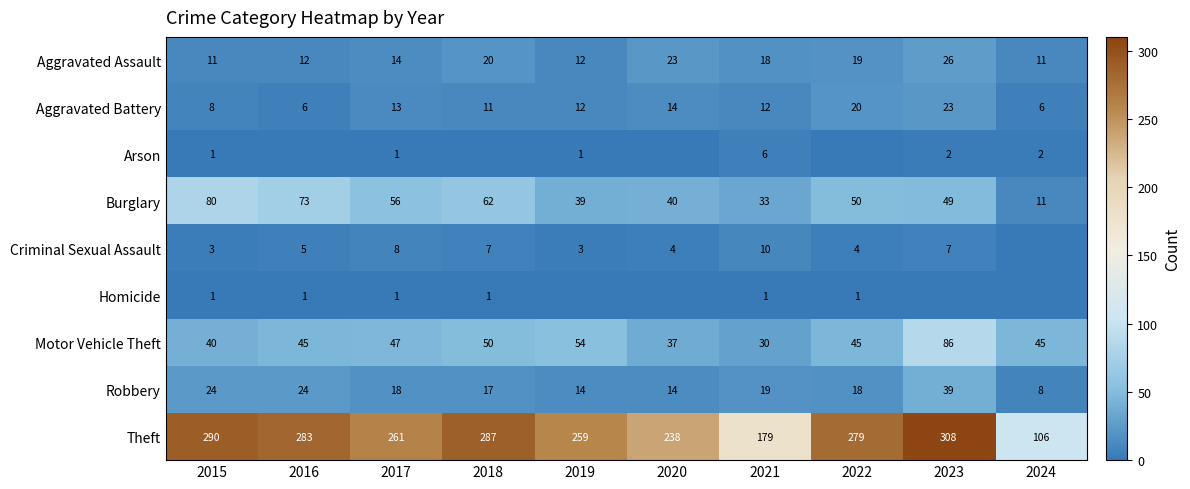

What is the total value across all series at 2021?

308